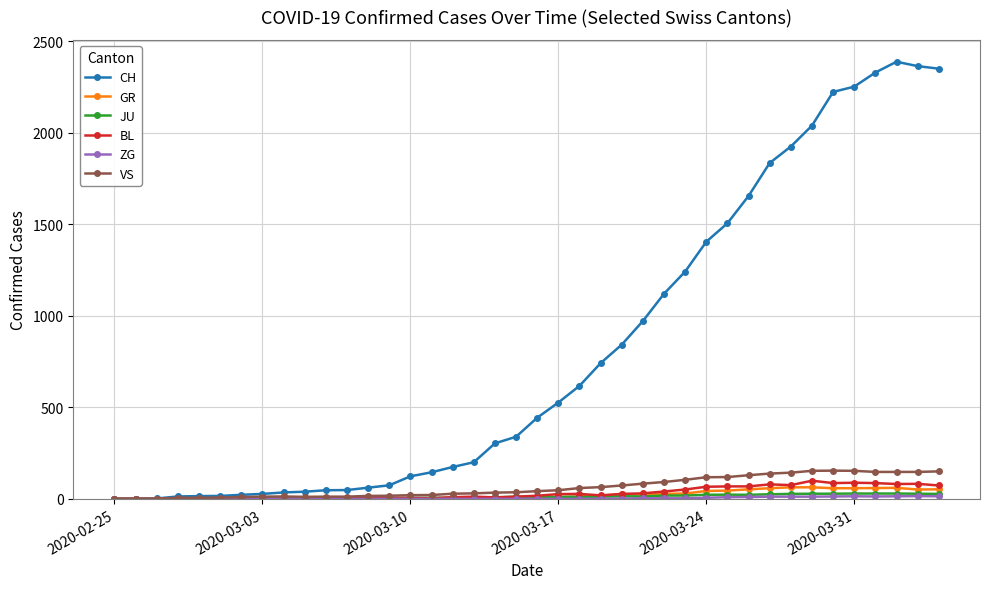

How many lines are shown in the chart?

6